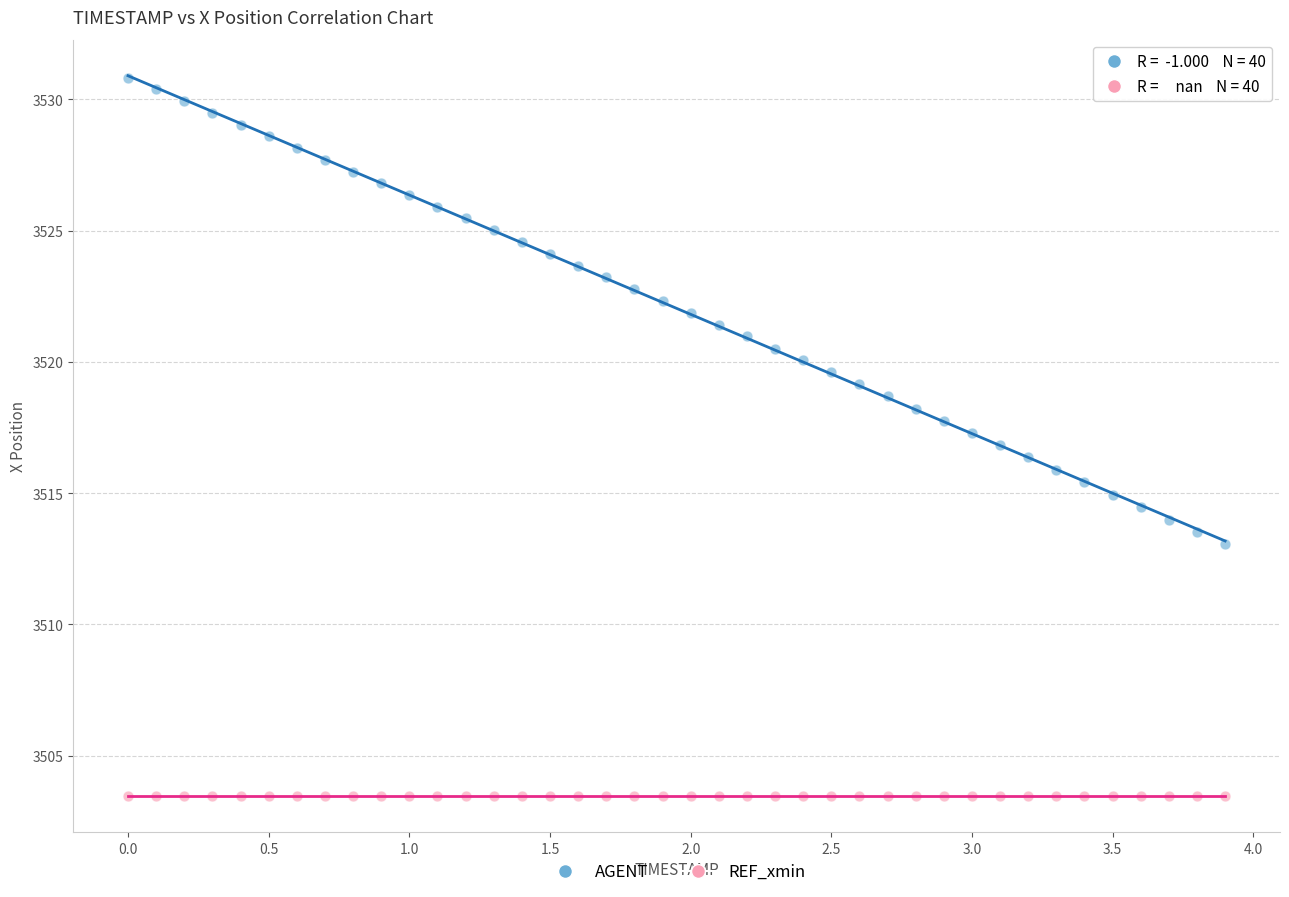

Which series reaches the maximum Y coordinate?

AGENT